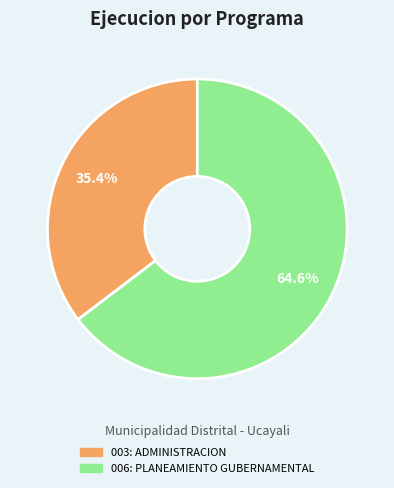

How many slices are in this pie chart?

2